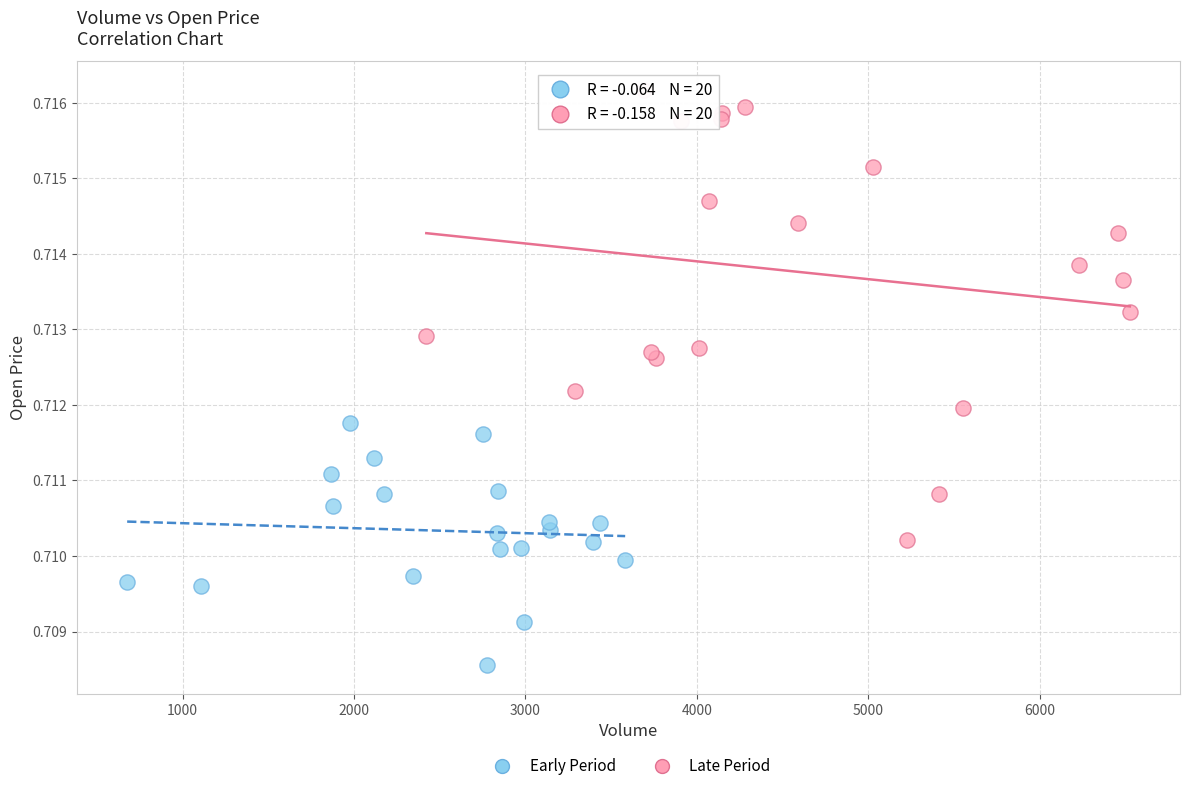

Which series contains the highest Y value?

Late Period